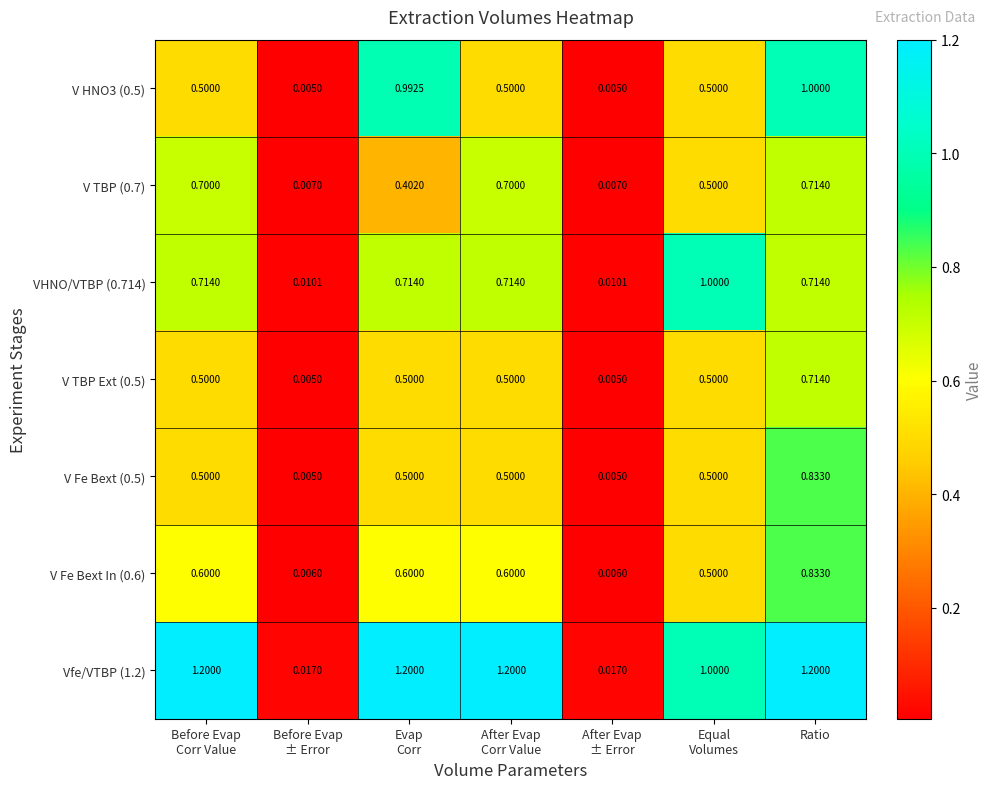

At which category is the sum across all series the highest?

Ratio